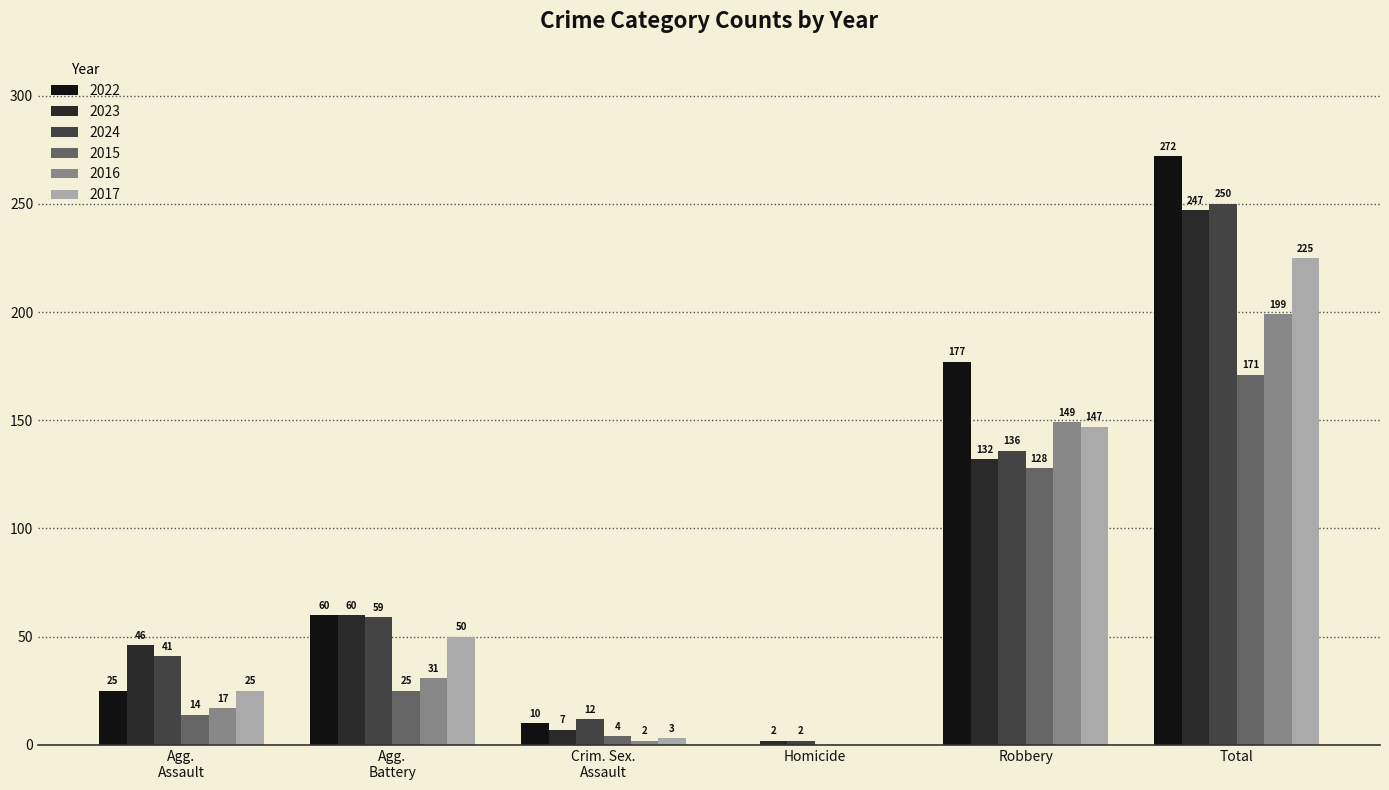

What is the sum of all 2017 values?

450